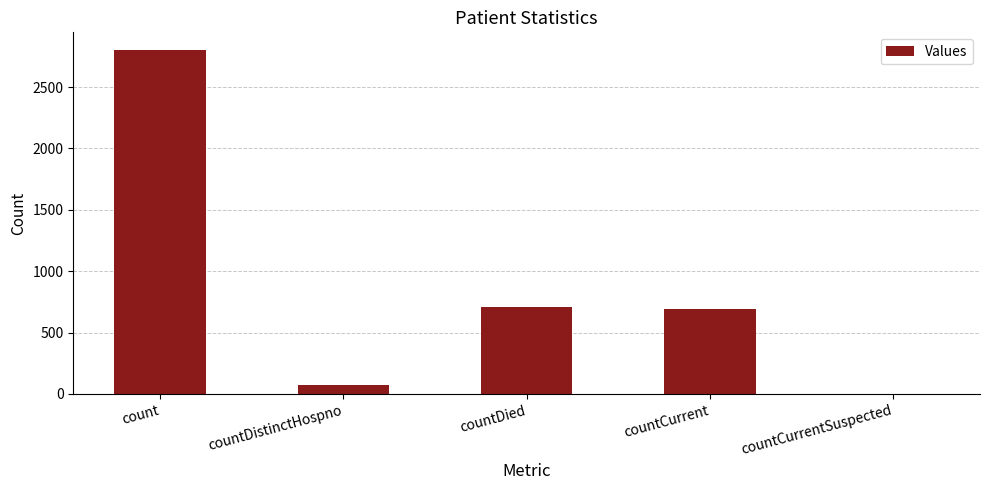

What is the change in value from countDistinctHospno to countCurrentSuspected?

-74